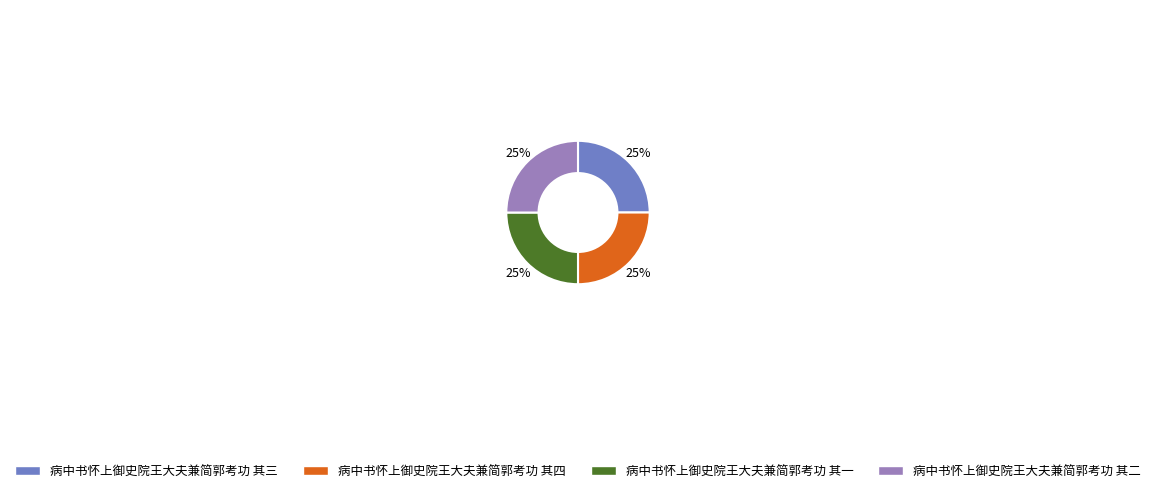

How many slices are in this pie chart?

4